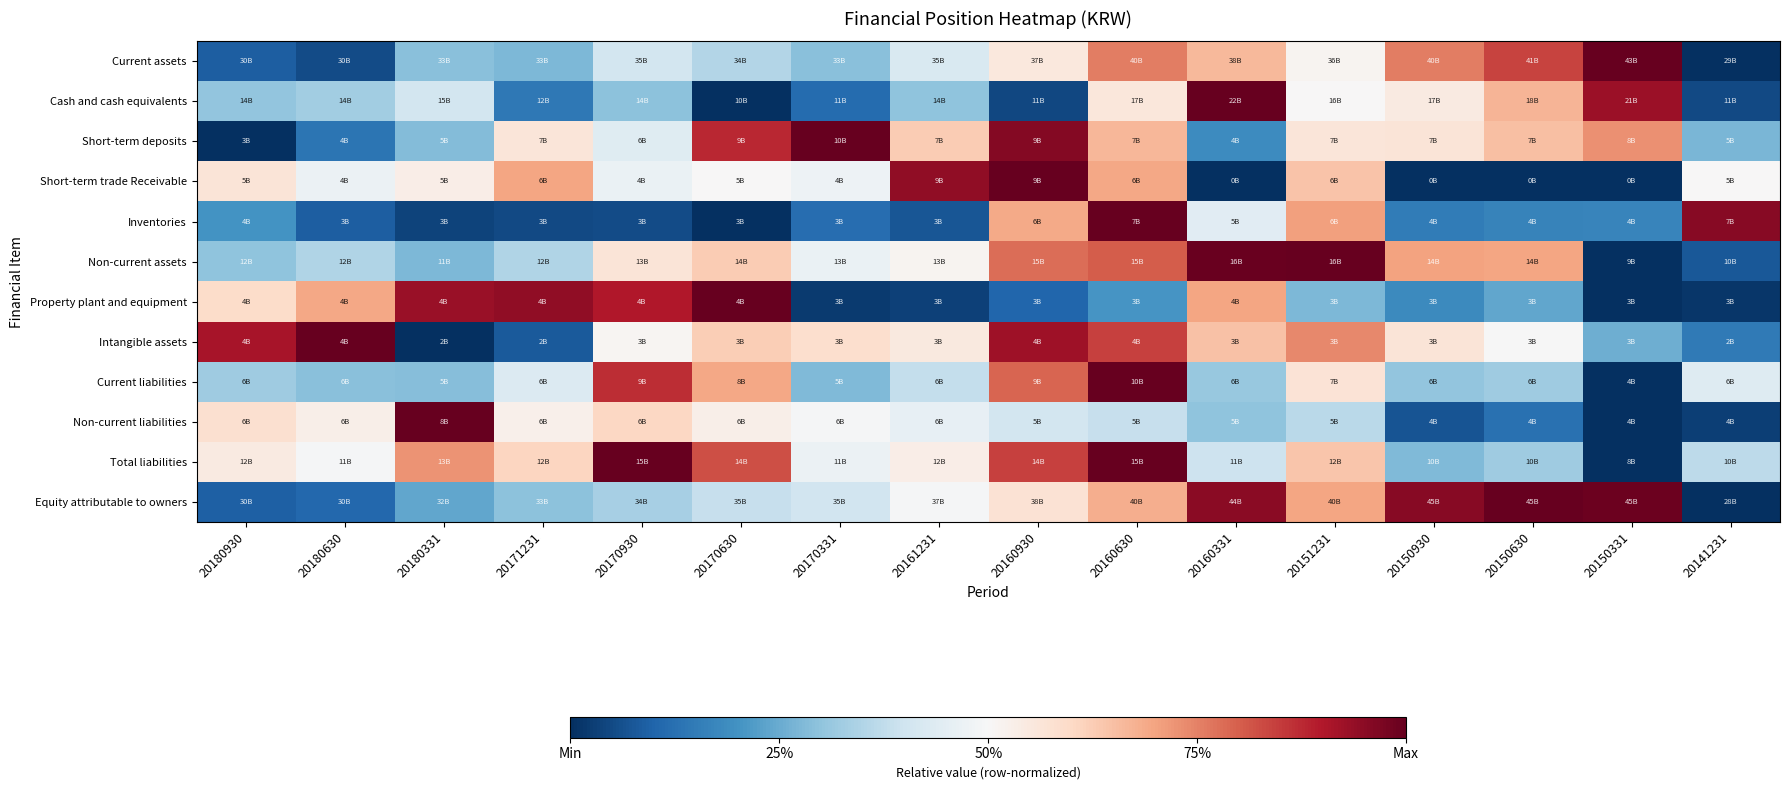

Reading left to right, list all the values displayed in this chart.

Current assets: 20180930=0.1	20180630=0.1	20180331=0.3	20171231=0.3	20170930=0.4	20170630=0.4	20170331=0.3	20161231=0.4	20160930=0.6	20160630=0.8	20160331=0.7	20151231=0.5	20150930=0.8	20150630=0.8	20150331=1.0	20141231=0.0
Cash and cash equivalents: 20180930=0.3	20180630=0.3	20180331=0.4	20171231=0.1	20170930=0.3	20170630=0.0	20170331=0.1	20161231=0.3	20160930=0.0	20160630=0.6	20160331=1.0	20151231=0.5	20150930=0.5	20150630=0.7	20150331=0.9	20141231=0.0
Short-term deposits: 20180930=0.0	20180630=0.1	20180331=0.3	20171231=0.6	20170930=0.4	20170630=0.9	20170331=1.0	20161231=0.6	20160930=1.0	20160630=0.7	20160331=0.2	20151231=0.6	20150930=0.6	20150630=0.7	20150331=0.7	20141231=0.3
Short-term trade Receivable: 20180930=0.6	20180630=0.5	20180331=0.5	20171231=0.7	20170930=0.5	20170630=0.5	20170331=0.5	20161231=0.9	20160930=1.0	20160630=0.7	20160331=0.0	20151231=0.6	20150930=0.0	20150630=0.0	20150331=0.0	20141231=0.5
Inventories: 20180930=0.2	20180630=0.1	20180331=0.0	20171231=0.0	20170930=0.1	20170630=0.0	20170331=0.1	20161231=0.1	20160930=0.7	20160630=1.0	20160331=0.4	20151231=0.7	20150930=0.2	20150630=0.2	20150331=0.2	20141231=1.0
Non-current assets: 20180930=0.3	20180630=0.3	20180331=0.3	20171231=0.3	20170930=0.6	20170630=0.6	20170331=0.5	20161231=0.5	20160930=0.8	20160630=0.8	20160331=1.0	20151231=1.0	20150930=0.7	20150630=0.7	20150331=0.0	20141231=0.1
Property plant and equipment: 20180930=0.6	20180630=0.7	20180331=0.9	20171231=0.9	20170930=0.9	20170630=1.0	20170331=0.0	20161231=0.0	20160930=0.1	20160630=0.2	20160331=0.7	20151231=0.3	20150930=0.2	20150630=0.2	20150331=0.0	20141231=0.0
Intangible assets: 20180930=0.9	20180630=1.0	20180331=0.0	20171231=0.1	20170930=0.5	20170630=0.6	20170331=0.6	20161231=0.6	20160930=0.9	20160630=0.8	20160331=0.6	20151231=0.7	20150930=0.6	20150630=0.5	20150331=0.3	20141231=0.1
Current liabilities: 20180930=0.3	20180630=0.3	20180331=0.3	20171231=0.4	20170930=0.9	20170630=0.7	20170331=0.3	20161231=0.4	20160930=0.8	20160630=1.0	20160331=0.3	20151231=0.6	20150930=0.3	20150630=0.3	20150331=0.0	20141231=0.4
Non-current liabilities: 20180930=0.6	20180630=0.5	20180331=1.0	20171231=0.5	20170930=0.6	20170630=0.5	20170331=0.5	20161231=0.5	20160930=0.4	20160630=0.4	20160331=0.3	20151231=0.4	20150930=0.1	20150630=0.1	20150331=0.0	20141231=0.0
Total liabilities: 20180930=0.5	20180630=0.5	20180331=0.7	20171231=0.6	20170930=1.0	20170630=0.8	20170331=0.5	20161231=0.5	20160930=0.8	20160630=1.0	20160331=0.4	20151231=0.6	20150930=0.3	20150630=0.3	20150331=0.0	20141231=0.4
Equity attributable to owners: 20180930=0.1	20180630=0.1	20180331=0.2	20171231=0.3	20170930=0.3	20170630=0.4	20170331=0.4	20161231=0.5	20160930=0.6	20160630=0.7	20160331=1.0	20151231=0.7	20150930=1.0	20150630=1.0	20150331=1.0	20141231=0.0